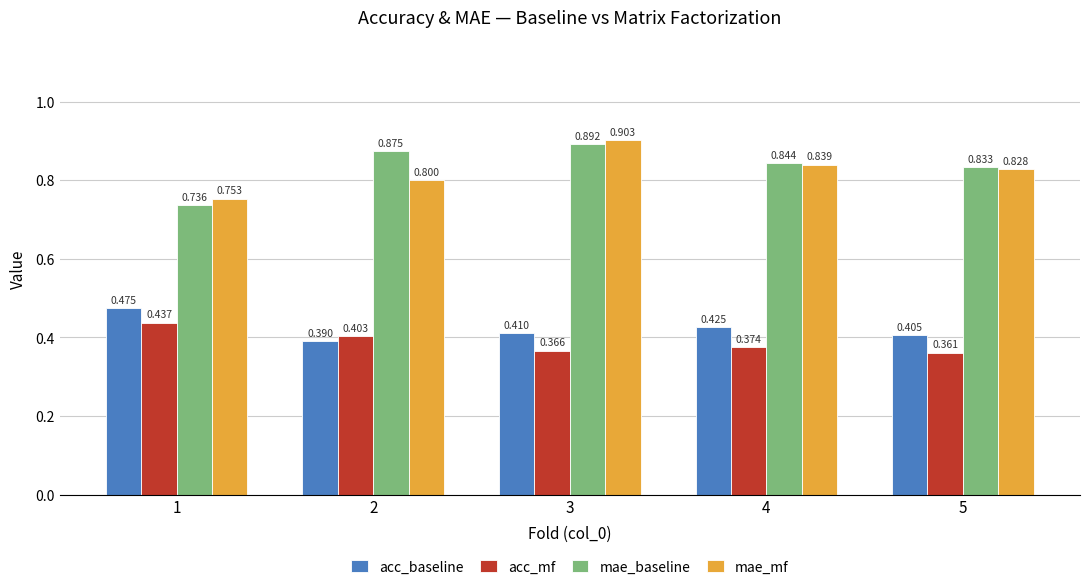

Rank the series by their maximum value, from highest to lowest.

mae_mf, mae_baseline, acc_baseline, acc_mf